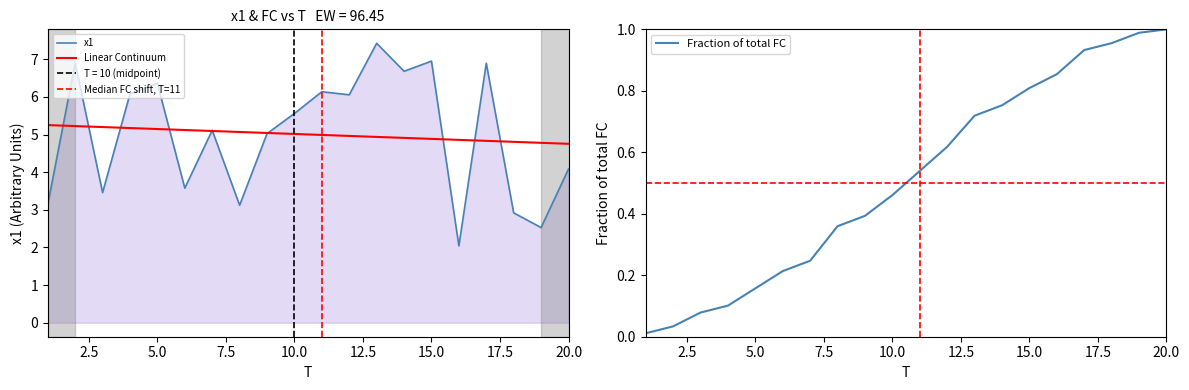

What is the sum of all values?

100.1